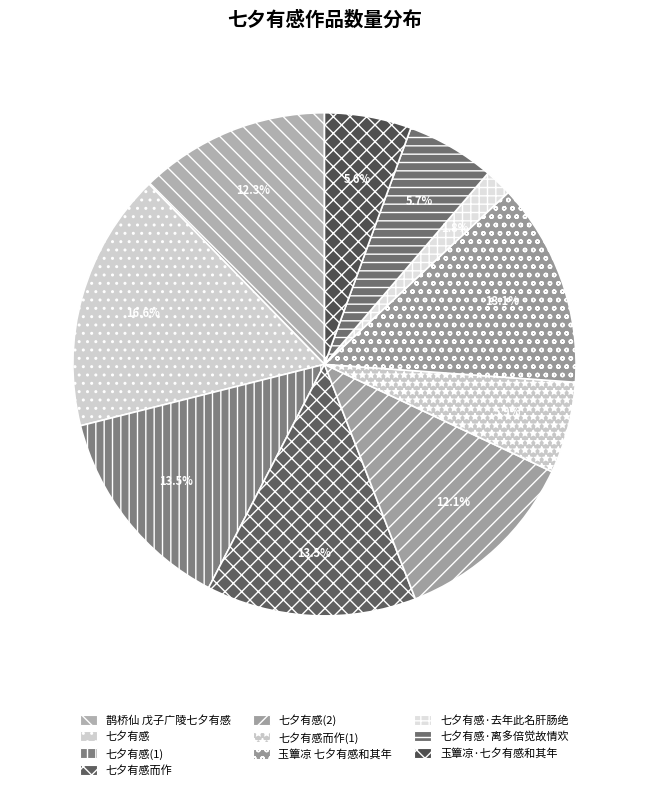

How many slices are in this pie chart?

10